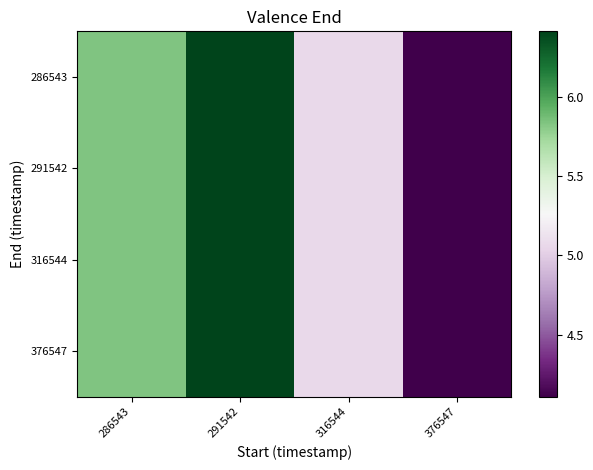

At which category does the chart reach its peak across all series?

291542